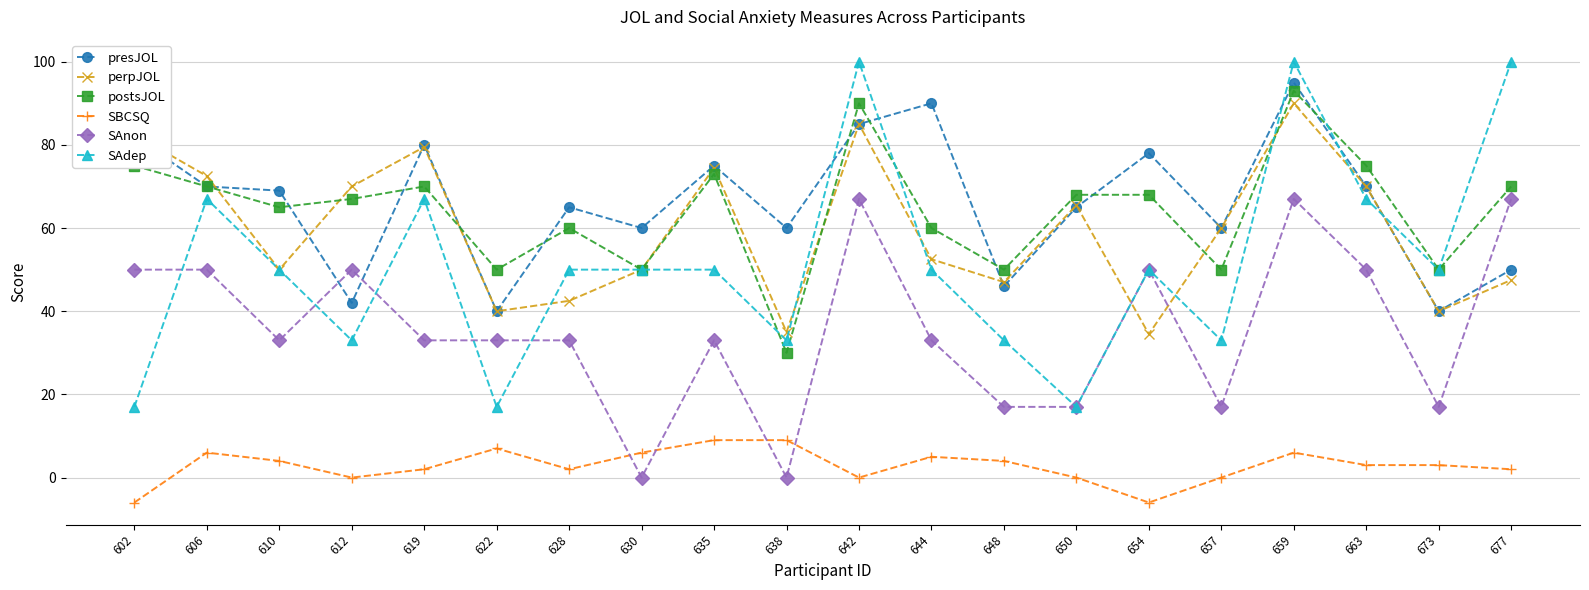

At how many categories does at least one series exceed 10?

20